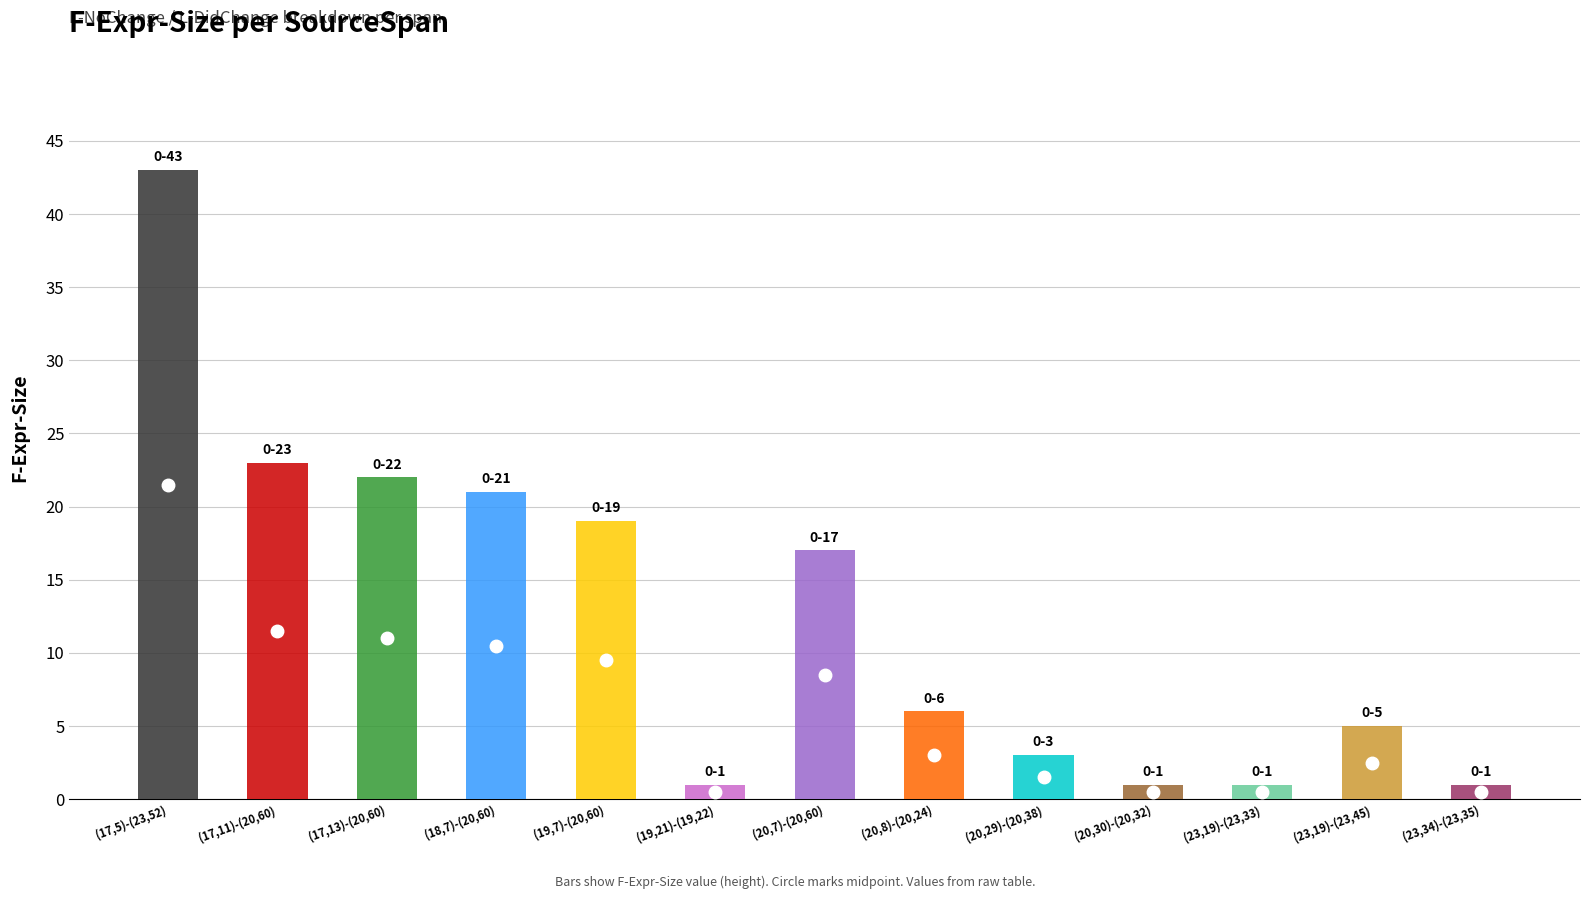

Which series has the largest range (max minus min)?

F-Expr-Size